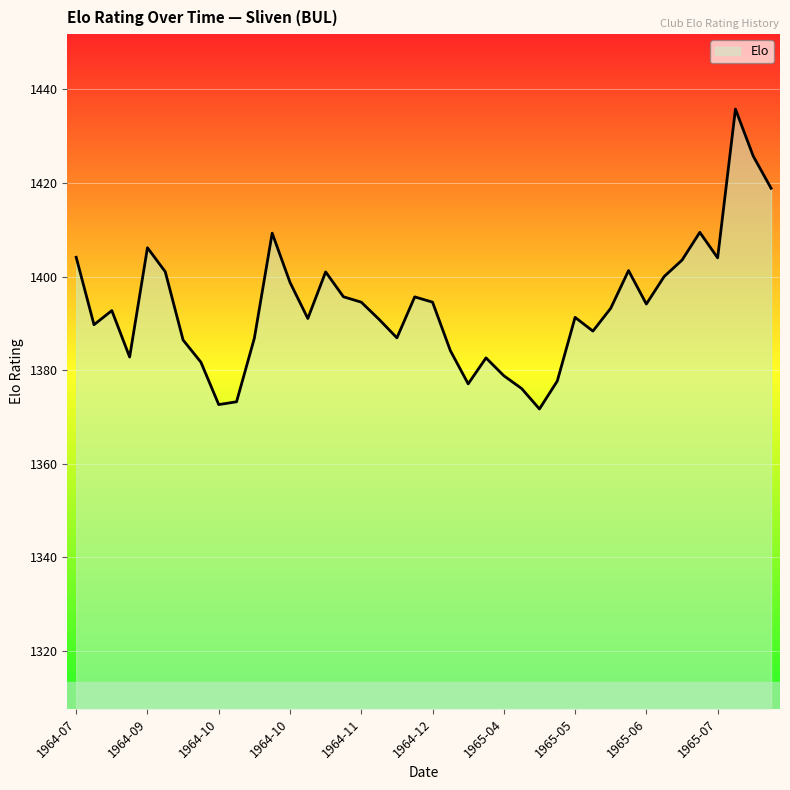

What is the difference between the maximum and minimum values?

64.1